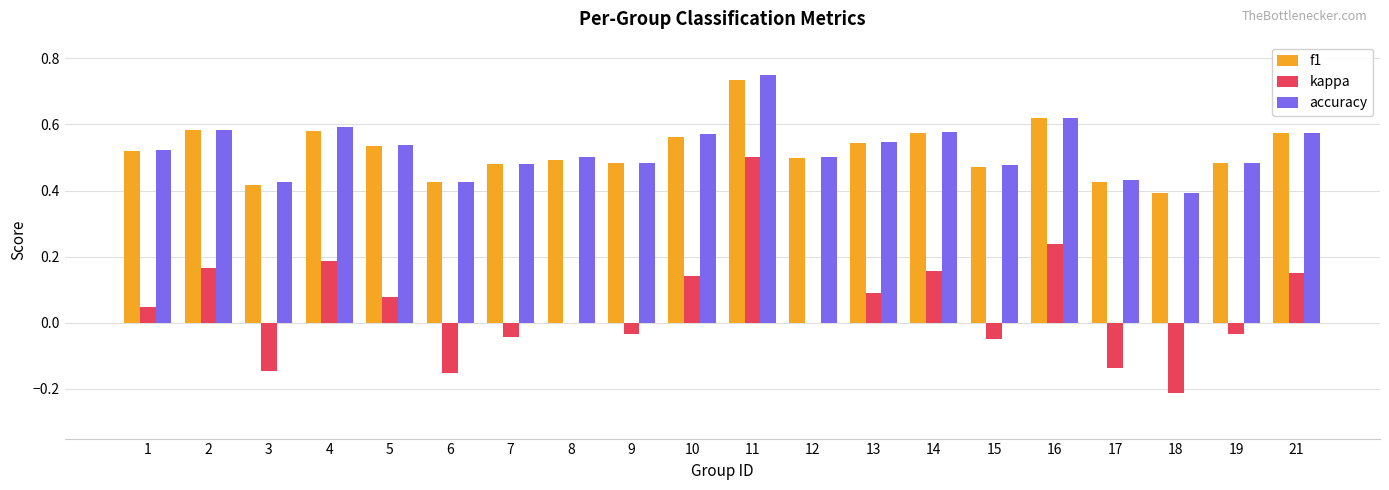

The f1 series shows 0.6 at 3. True or false?

False